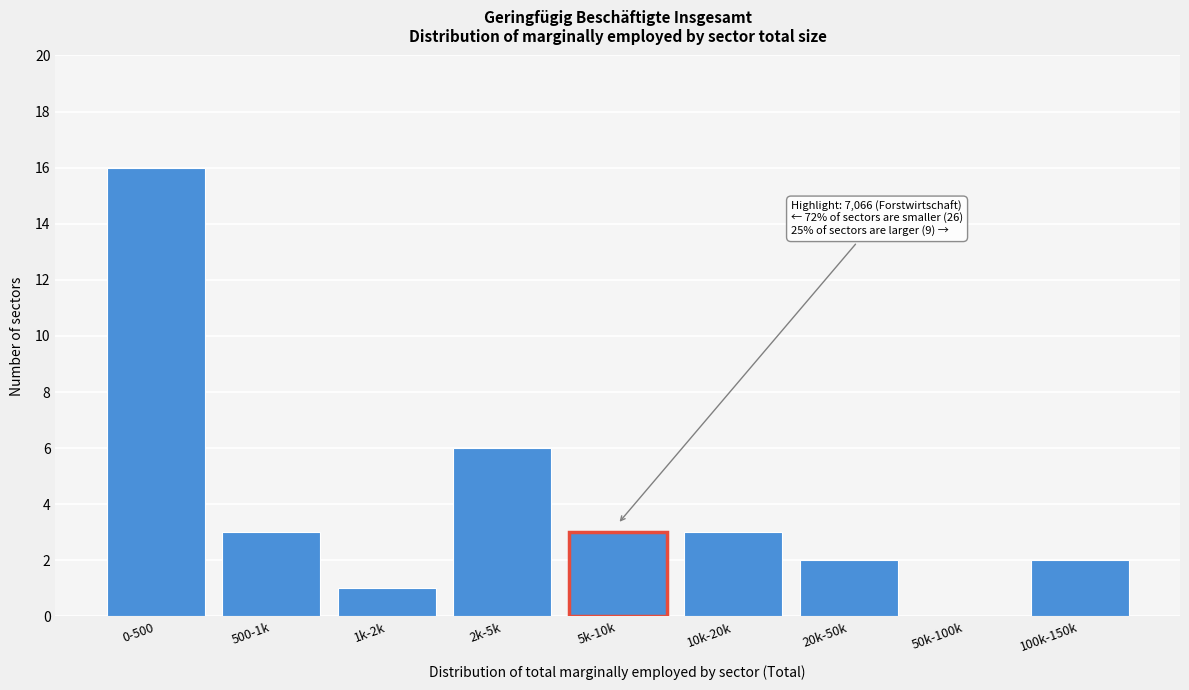

Reading left to right, extract all data points from this chart.

0-500=16	500-1k=3	1k-2k=1	2k-5k=6	5k-10k=3	10k-20k=3	20k-50k=2	50k-100k=0	100k-150k=2